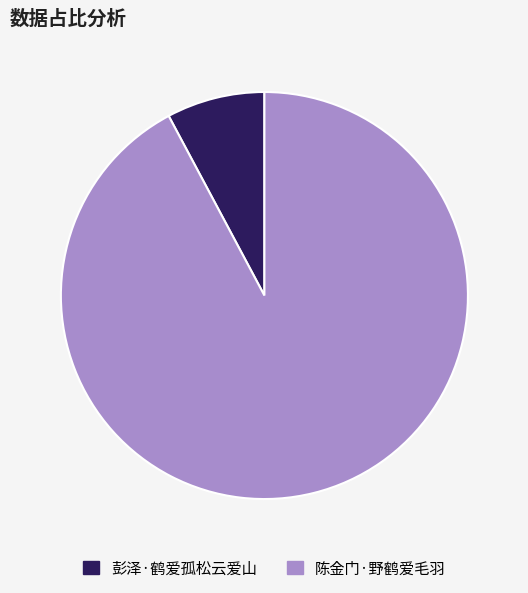

What is the smallest slice in the pie chart?

彭泽·鹤爱孤松云爱山